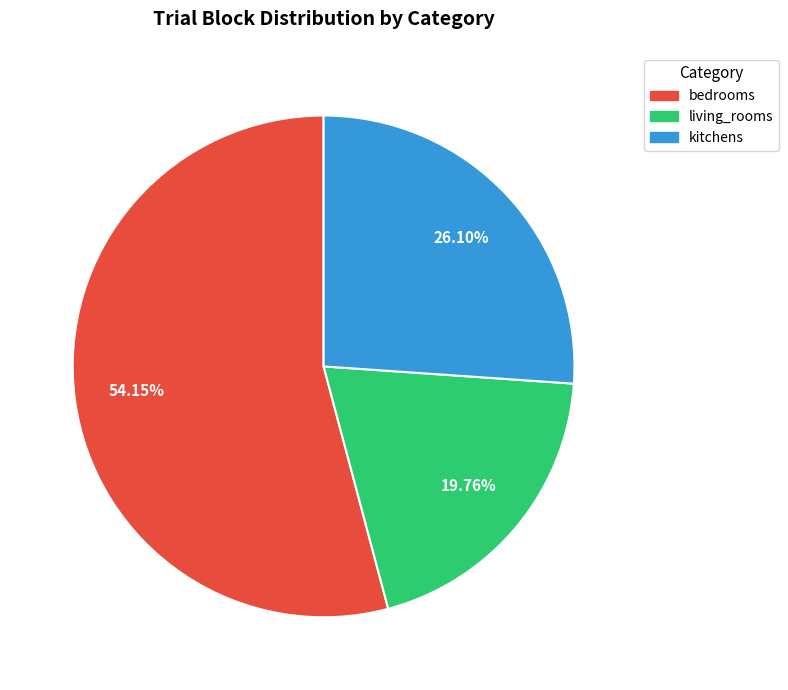

To the nearest percent, what is the difference between the largest and smallest slice percentages?

34%